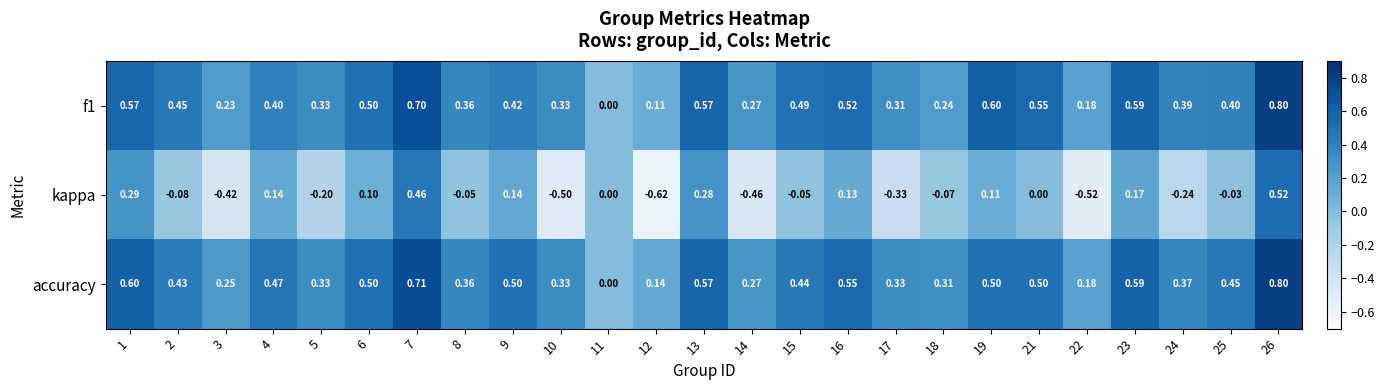

What is the total value across all series at 4?

1.0